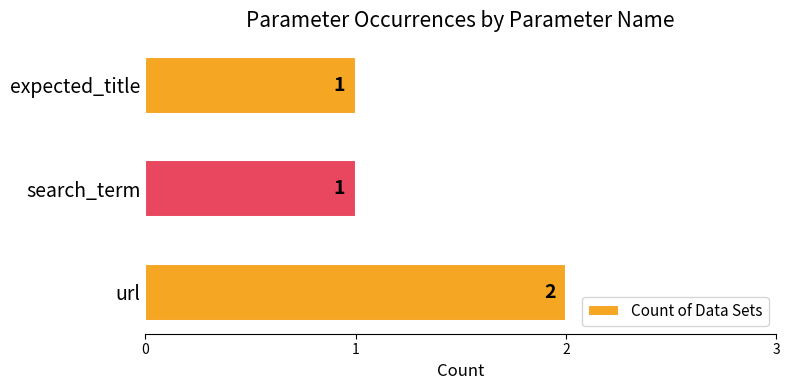

True or false: the data shows 1 at expected_title.

True